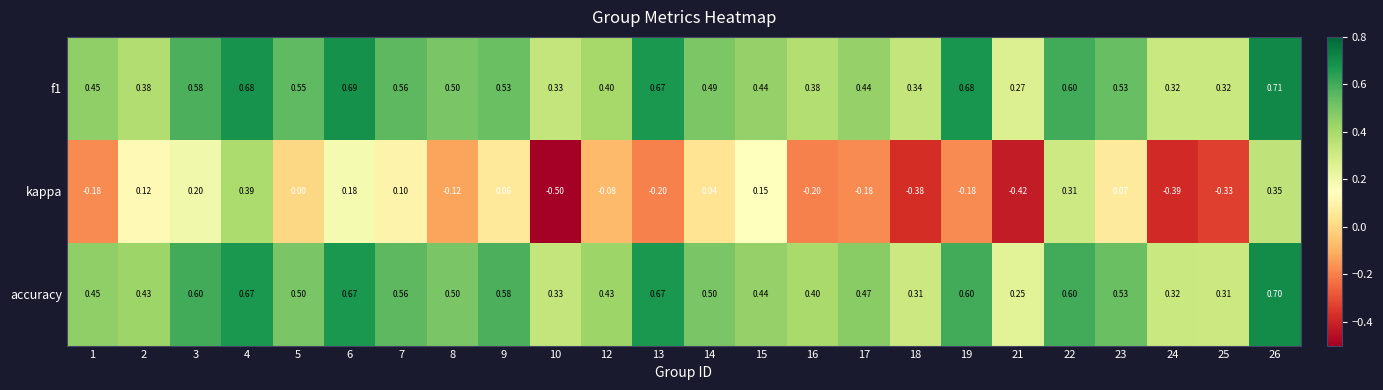

Which series has the largest range (max minus min)?

kappa